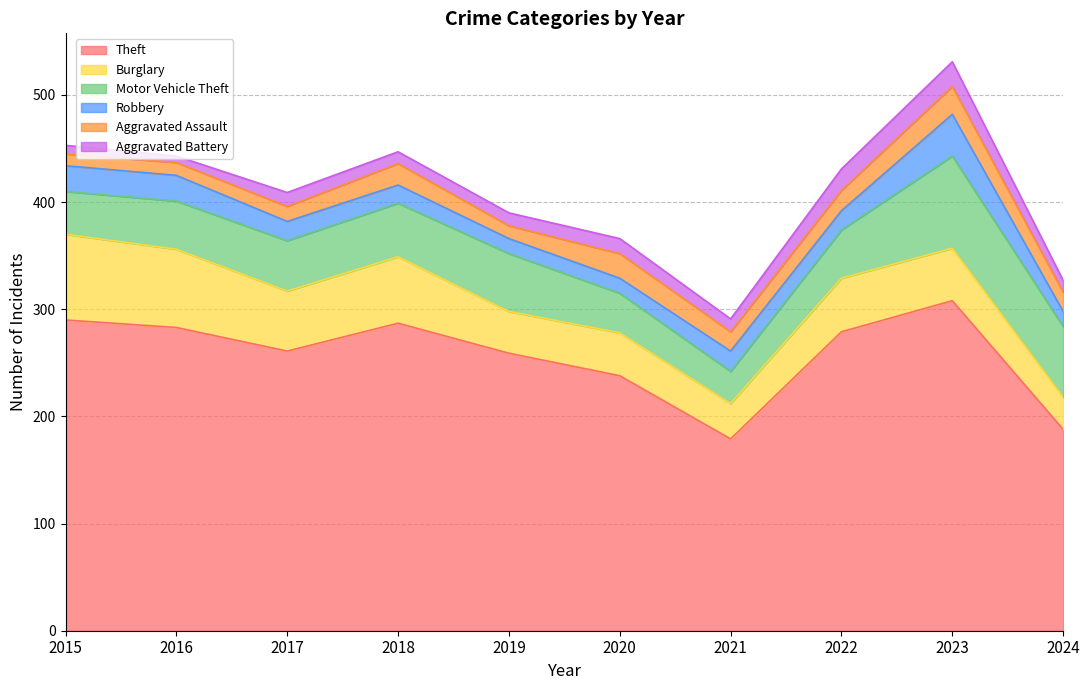

The Motor Vehicle Theft series shows 60 at 2022. True or false?

False